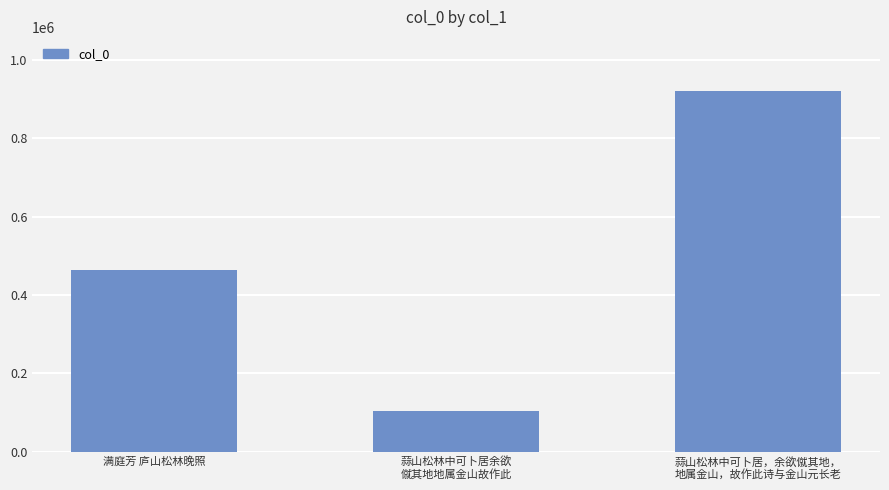

At which category does the chart reach its peak across all series?

蒜山松林中可卜居，余欲僦其地，
地属金山，故作此诗与金山元长老